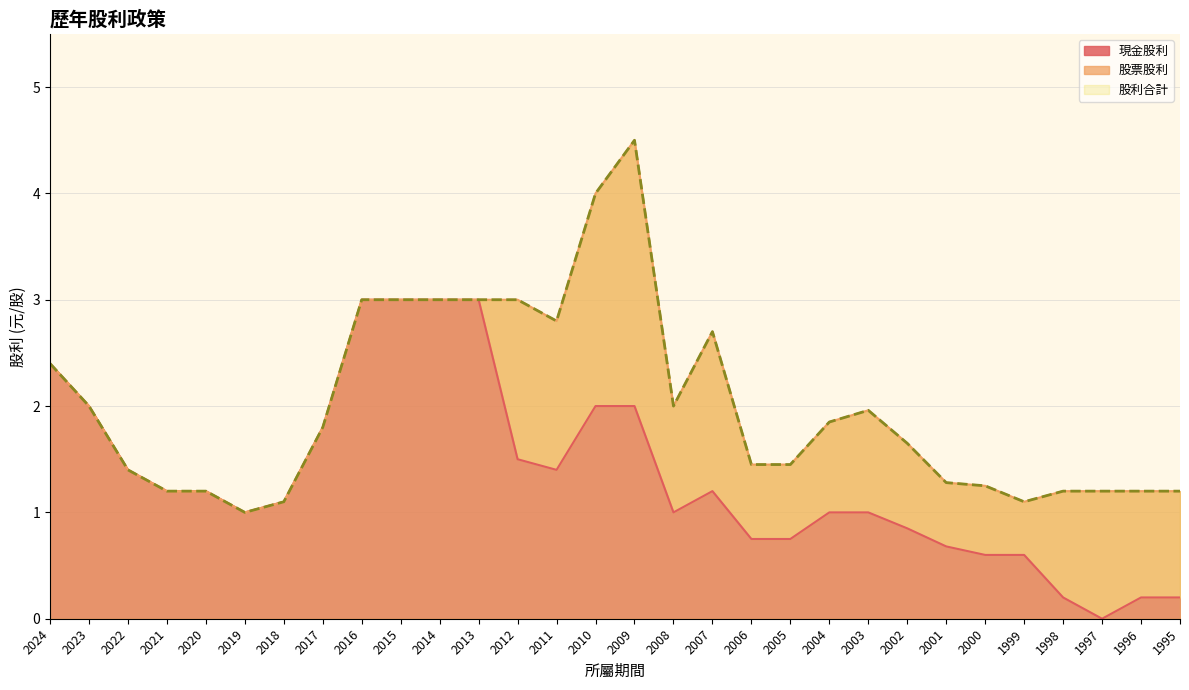

Reading left to right, transcribe all the data shown in this chart.

現金股利: 2.4	2.0	1.4	1.2	1.2	1.0	1.1	1.8	3.0	3.0	3.0	3.0	1.5	1.4	2.0	2.0	1.0	1.2	0.8	0.8	1.0	1.0	0.8	0.7	0.6	0.6	0.2	0.0	0.2	0.2
股利合計: 2.4	2.0	1.4	1.2	1.2	1.0	1.1	1.8	3.0	3.0	3.0	3.0	3.0	2.8	4.0	4.5	2.0	2.7	1.4	1.4	1.9	2.0	1.6	1.3	1.2	1.1	1.2	1.2	1.2	1.2